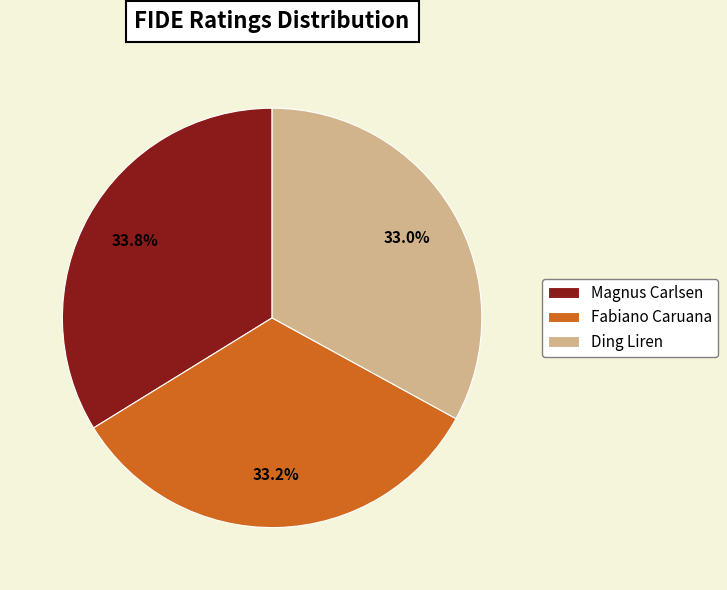

What percentage is the Ding Liren slice, to the nearest percent?

33%